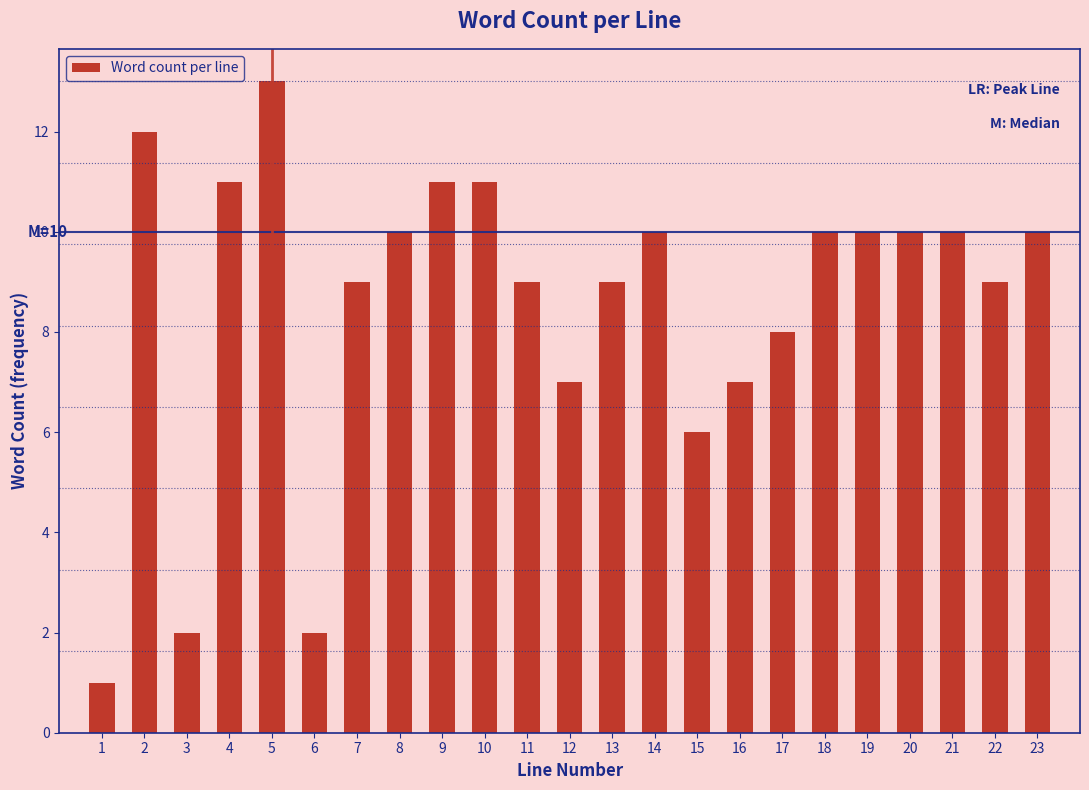

Reading left to right, what are all the values shown in this chart?

1=1	2=12	3=2	4=11	5=13	6=2	7=9	8=10	9=11	10=11	11=9	12=7	13=9	14=10	15=6	16=7	17=8	18=10	19=10	20=10	21=10	22=9	23=10